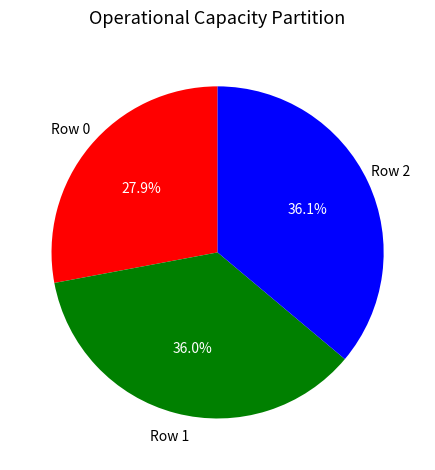

What is the ratio of the value at Row 0 to the value at Row 1?

0.8